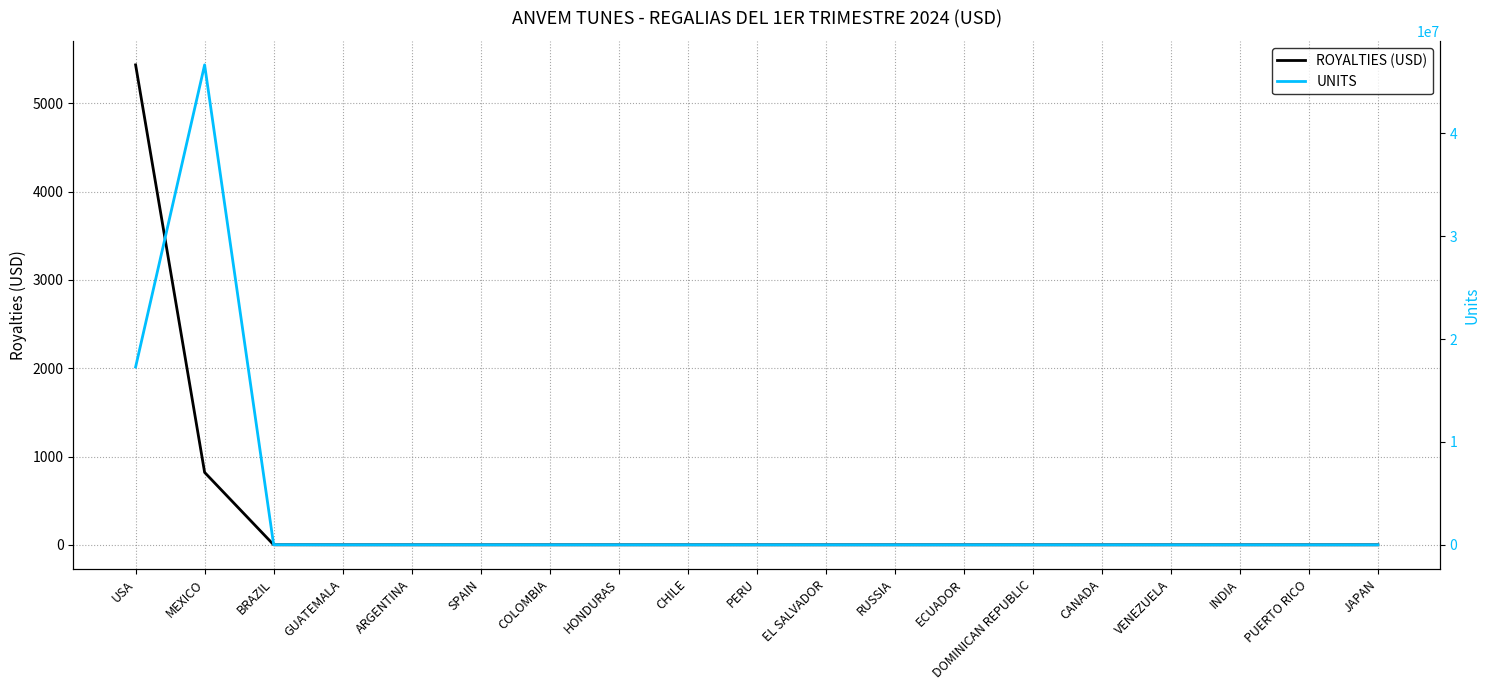

True or false: ROYALTIES (USD) and UNITS cross at least once.

False